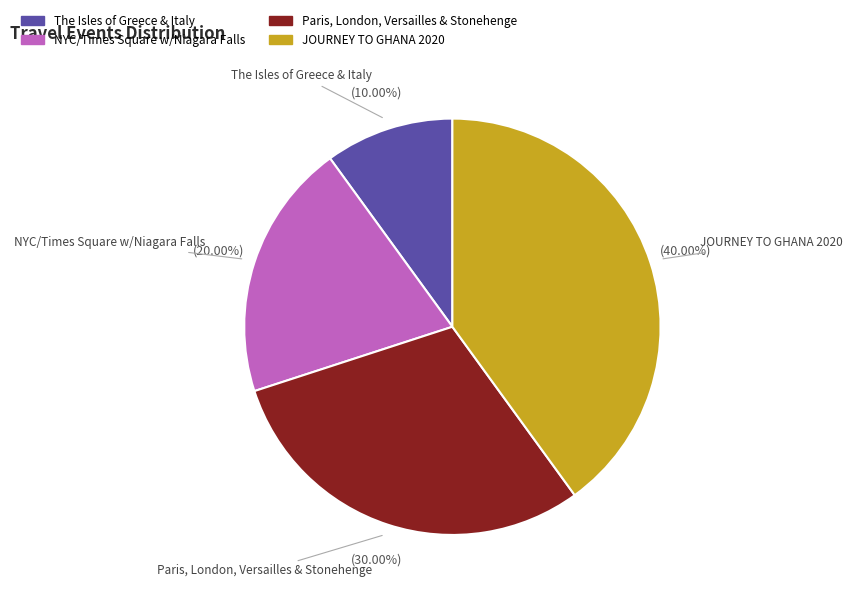

What is the ratio of the value at The Isles of Greece & Italy to the value at Paris, London, Versailles & Stonehenge?

0.3